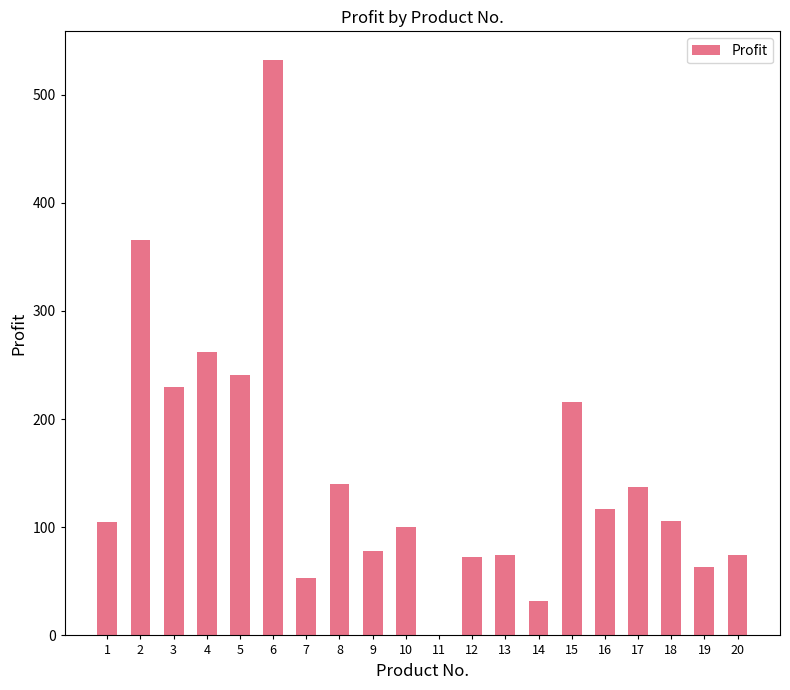

Are the bars horizontal?

No